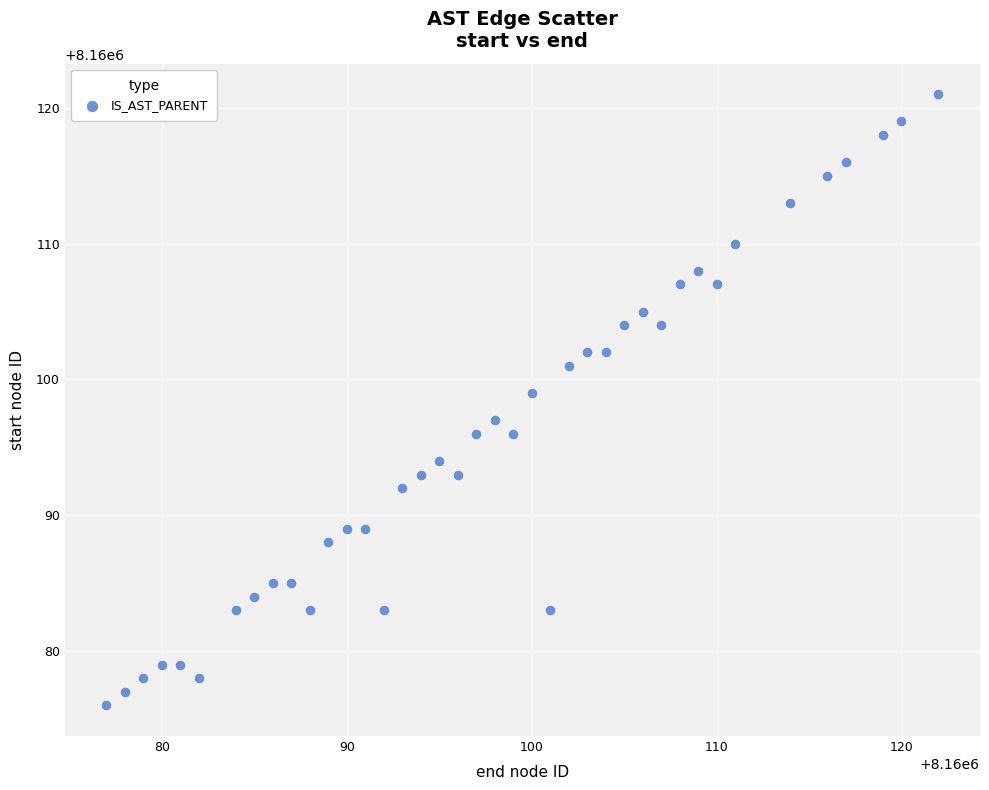

What is the range of X values (max minus min)?

45